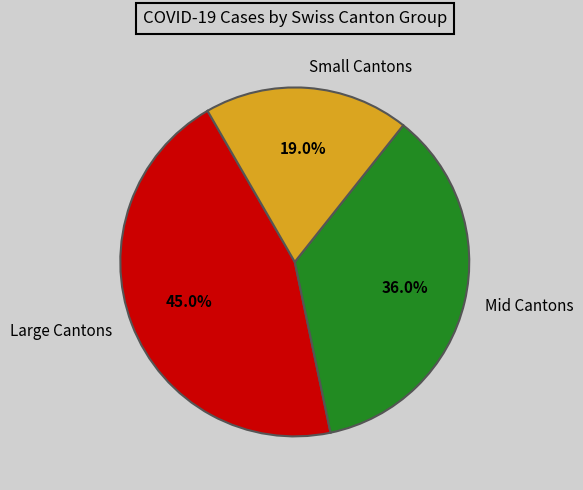

Do Small Cantons and Large Cantons together represent more than half of the pie?

Yes